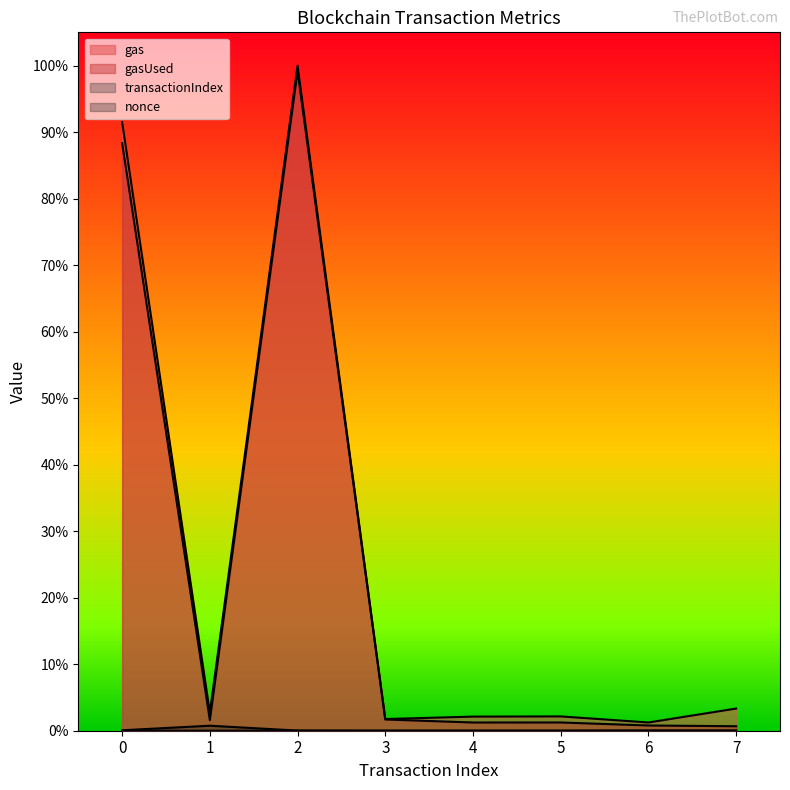

Which series has the largest range (max minus min)?

gas